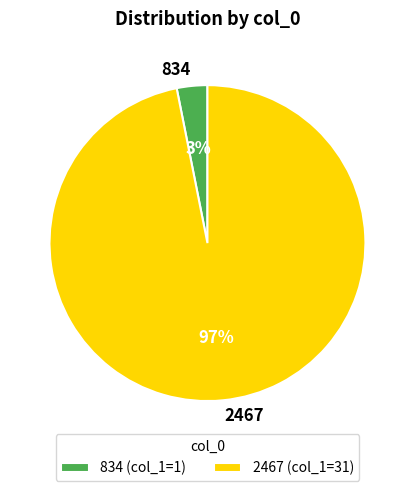

Which has a higher value, 2467 or 834?

2467